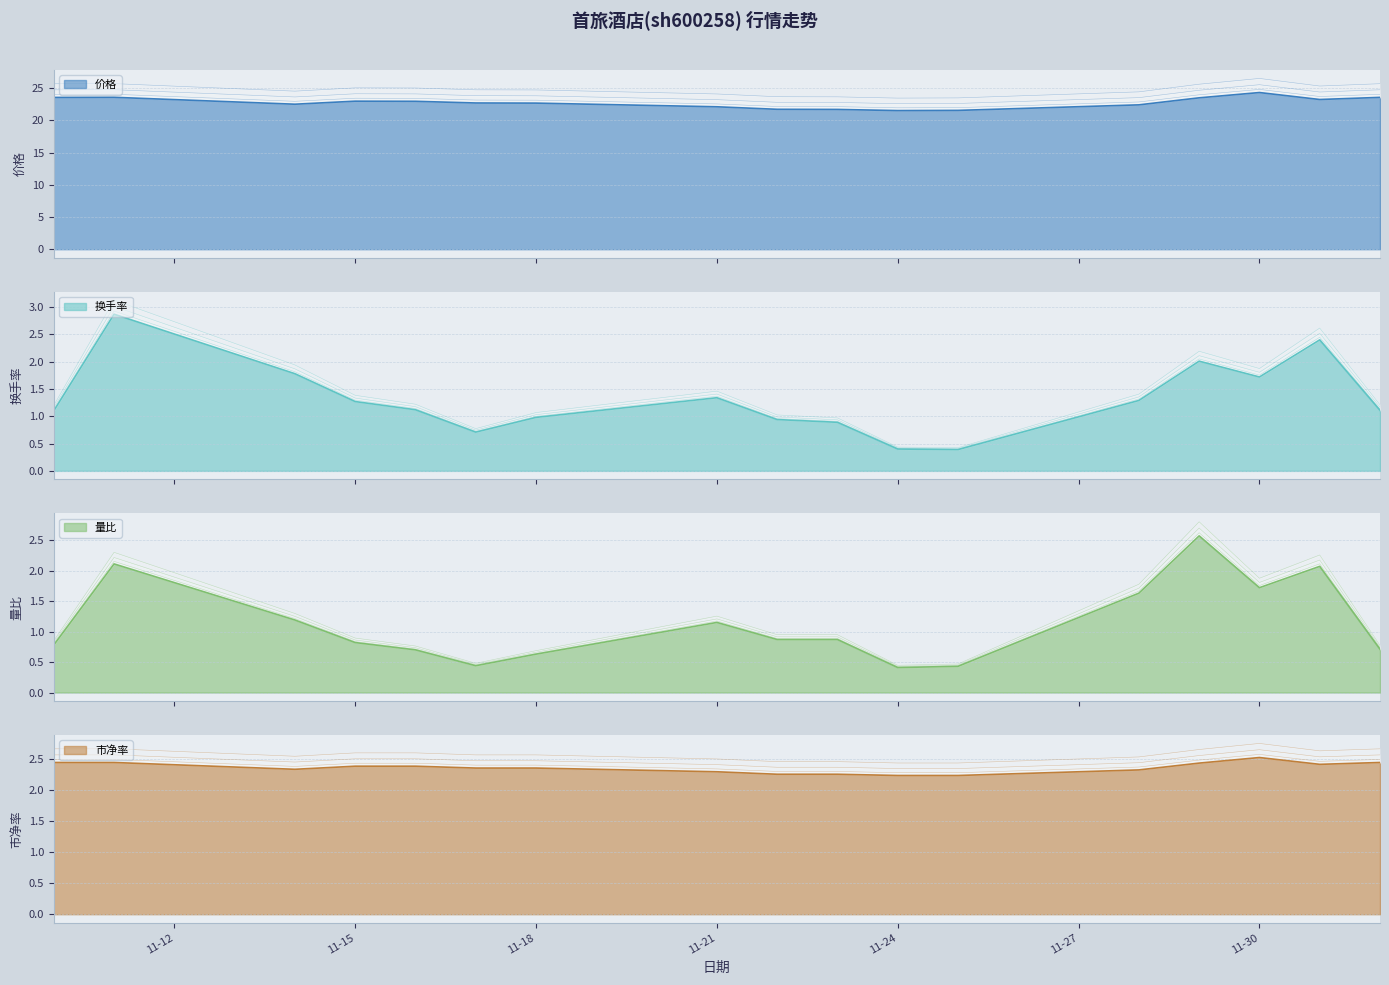

Where is 量比 nearest to the value 1?

2022-11-22